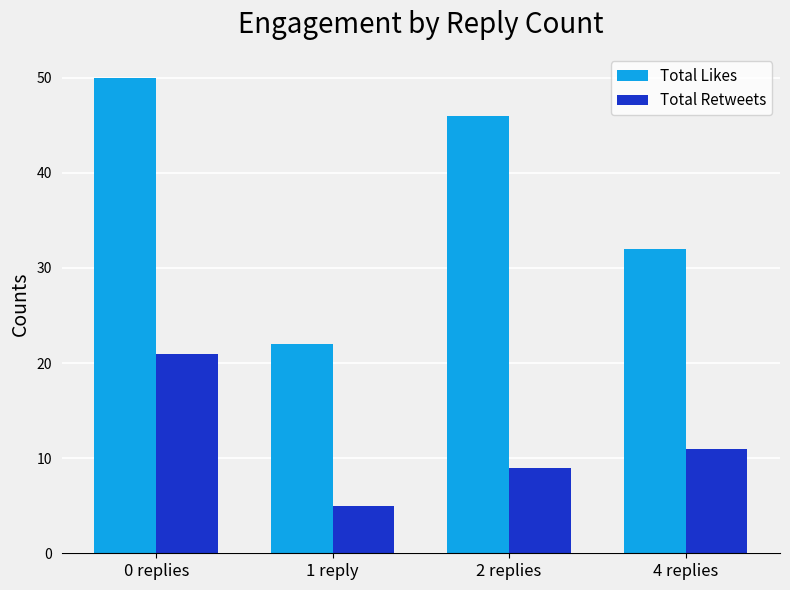

Which series changed the most between 0 replies and 4 replies?

Total Likes